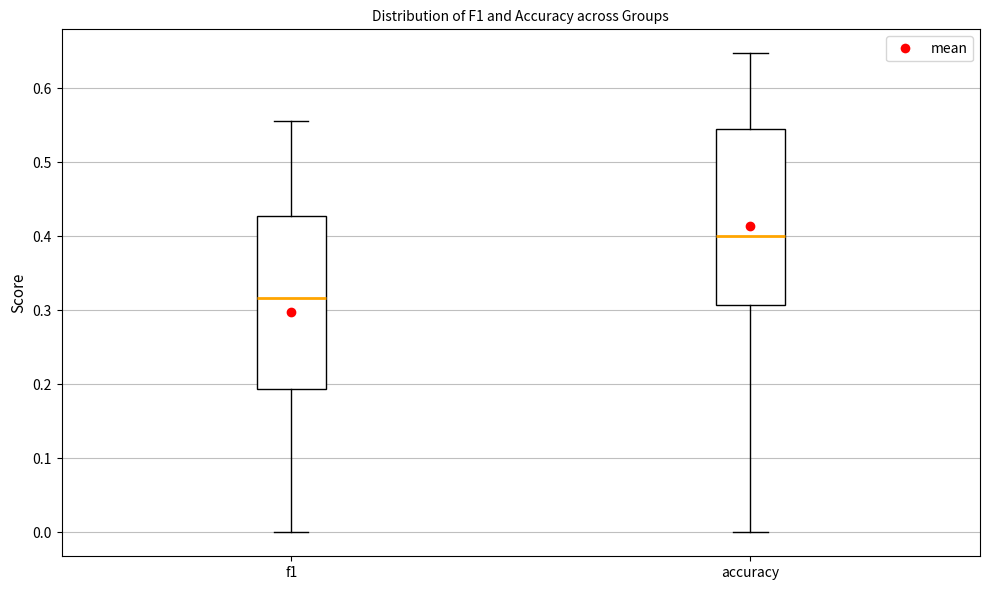

Which box's median line is the lowest?

f1